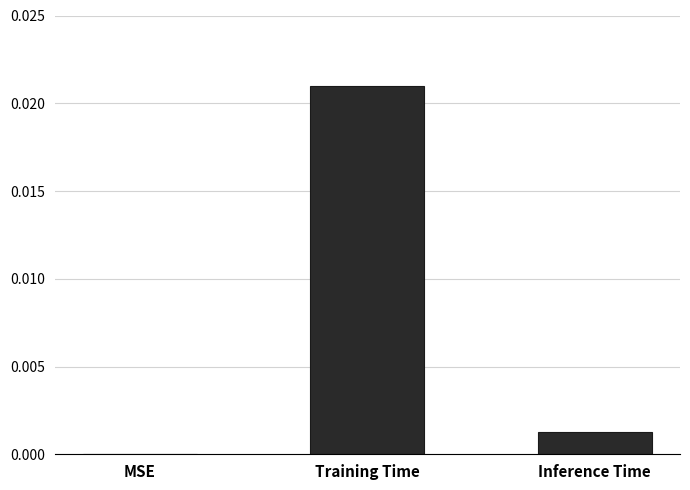

Between Training Time and MSE, which is larger?

Training Time